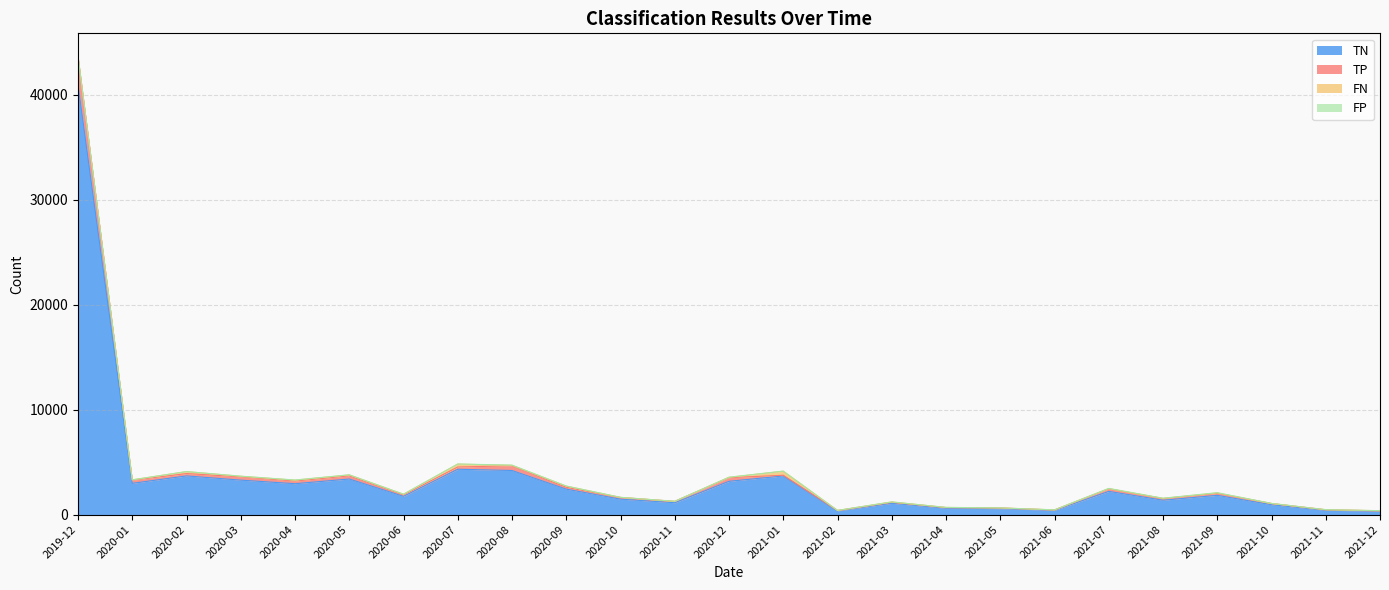

What is the maximum value for TN?

40934